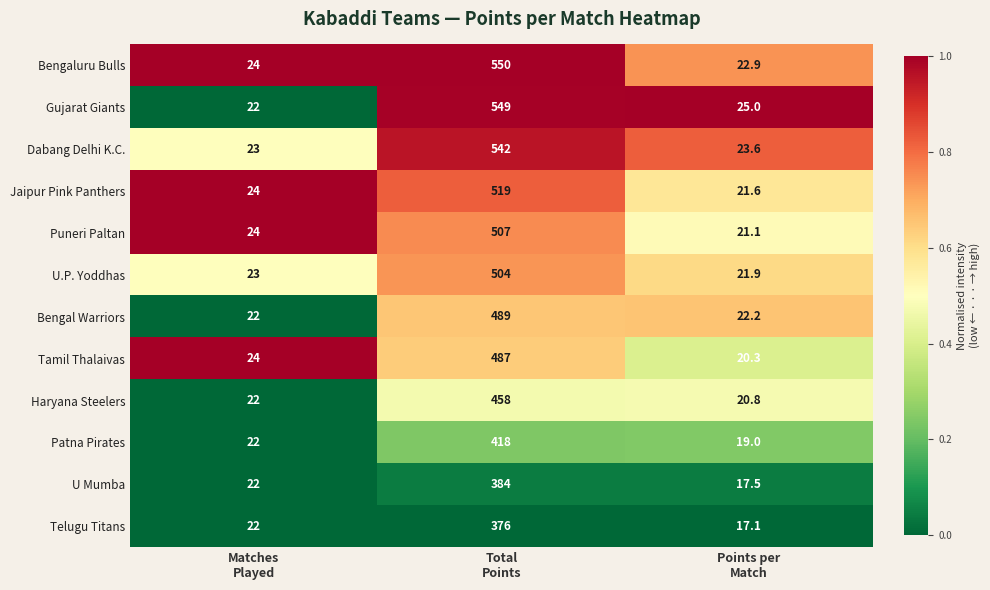

Which series has the largest total across all categories?

Bengaluru Bulls